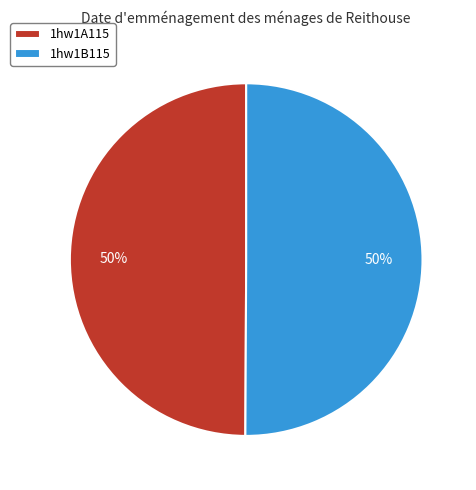

True or false: 1hw1A115 accounts for 59% of the total.

False